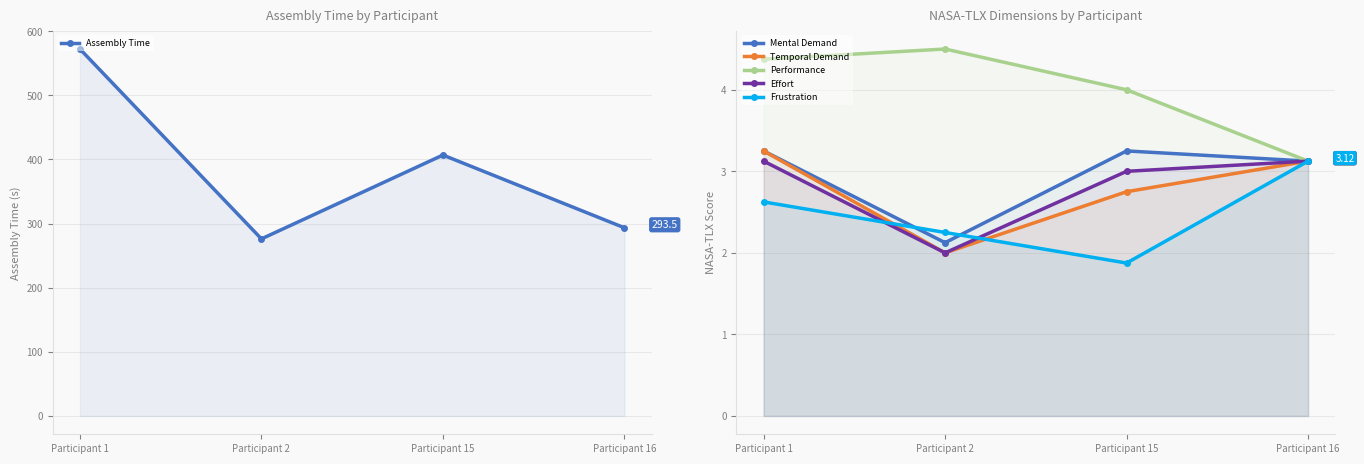

After their last crossing, which series has the higher values: Frustration or Effort?

Effort